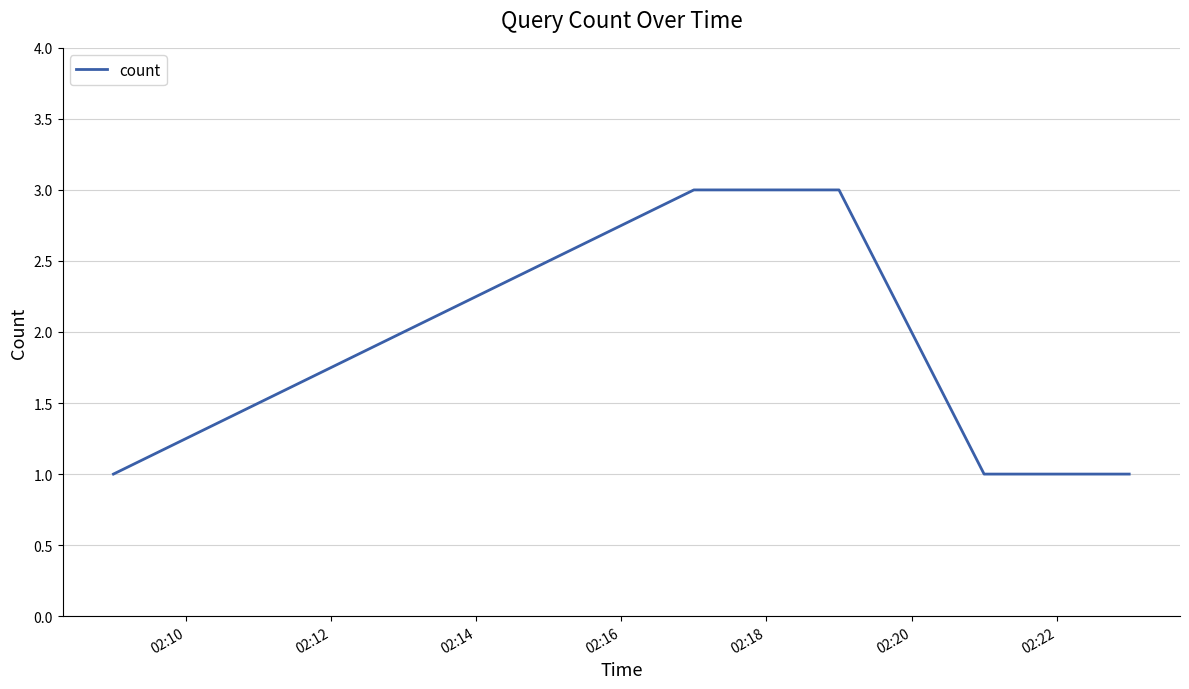

What is the maximum value shown in the chart?

3